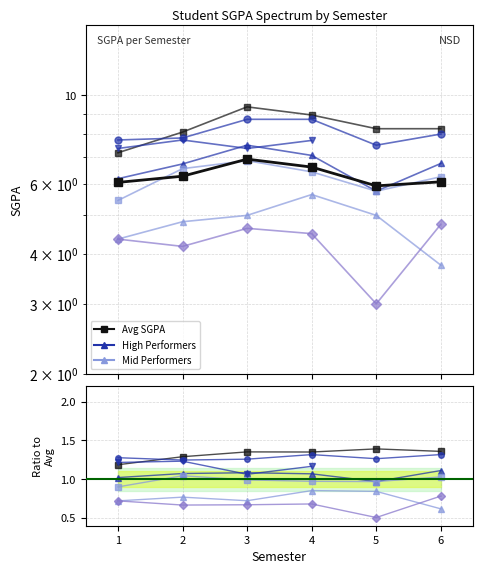

Which has a higher value, 4 or 2?

4